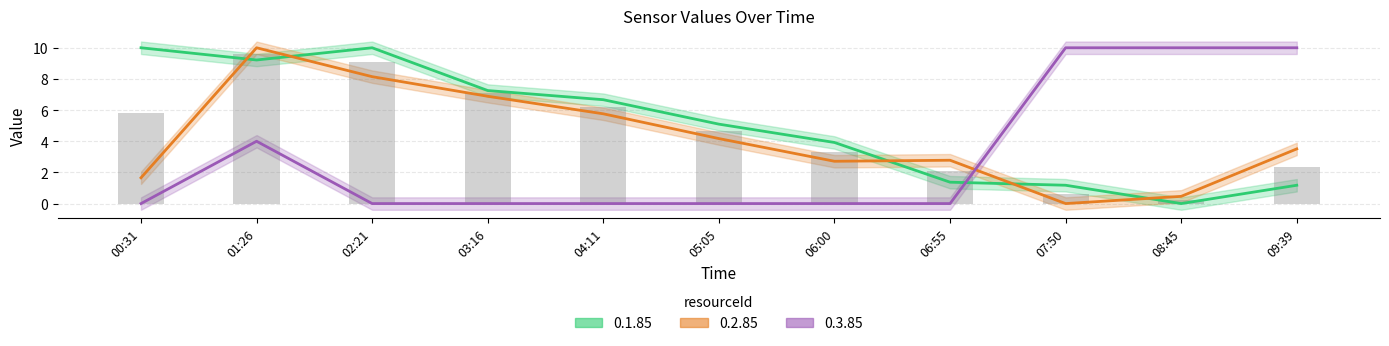

What is the value of the 0.1.85 bar at the 11th from the left?

1.2